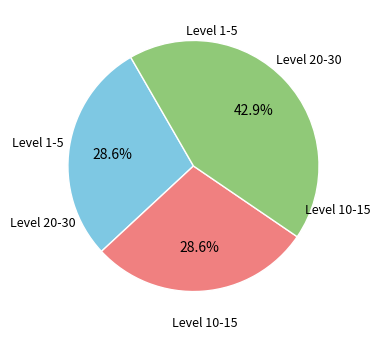

Is there a majority slice in this chart?

No